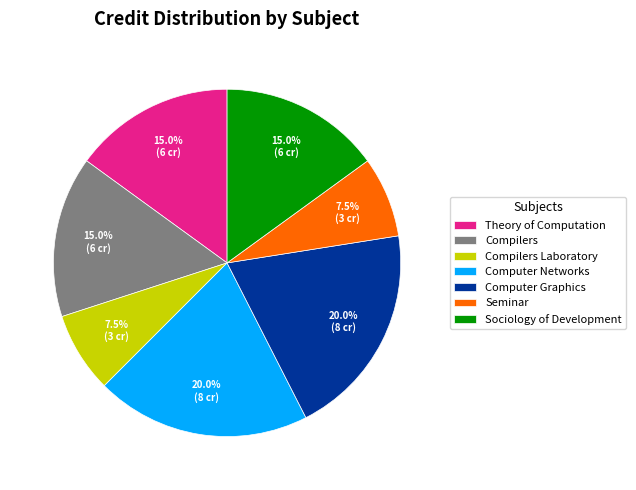

The Compilers slice represents 1% of the pie. True or false?

False